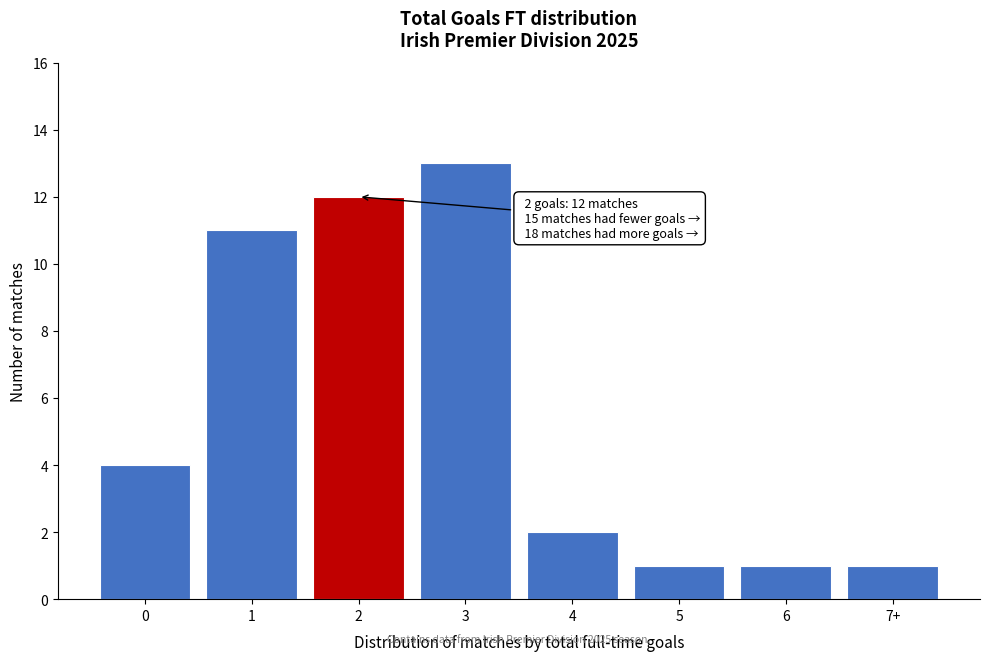

Reading left to right, list all the values displayed in this chart.

4	11	12	13	2	1	1	1